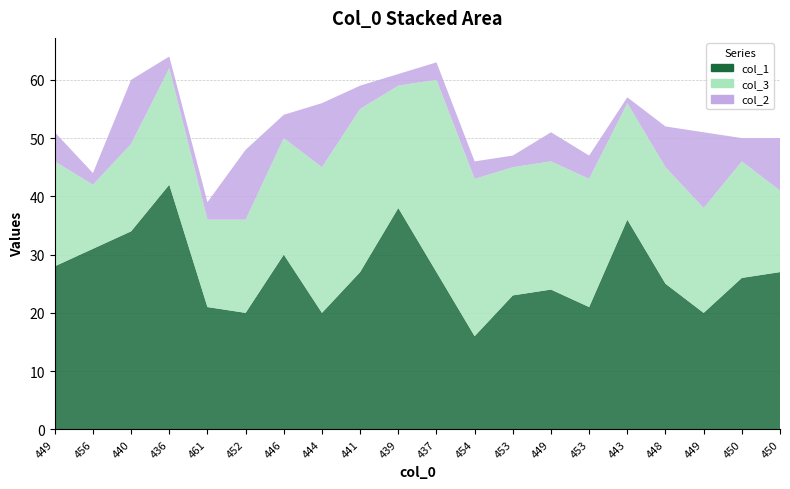

Reading left to right, transcribe all the data shown in this chart.

col_1: 449=28	456=31	440=34	436=42	461=21	452=20	446=30	444=20	441=27	439=38	437=27	454=16	453=23	449=24	453=21	443=36	448=25	449=20	450=26	450=27
col_3: 449=18	456=11	440=15	436=20	461=15	452=16	446=20	444=25	441=28	439=21	437=33	454=27	453=22	449=22	453=22	443=20	448=20	449=18	450=20	450=14
col_2: 449=5	456=2	440=11	436=2	461=3	452=12	446=4	444=11	441=4	439=2	437=3	454=3	453=2	449=5	453=4	443=1	448=7	449=13	450=4	450=9